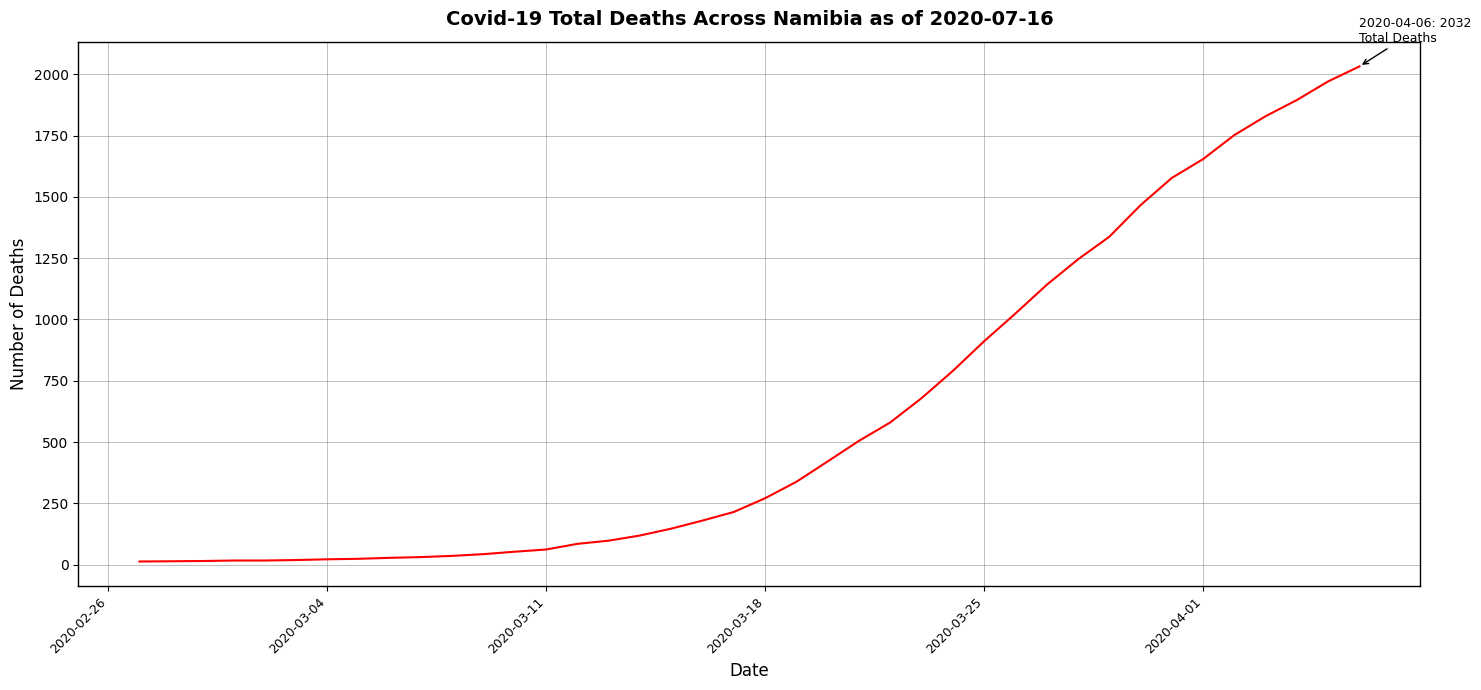

How many lines are shown in the chart?

1